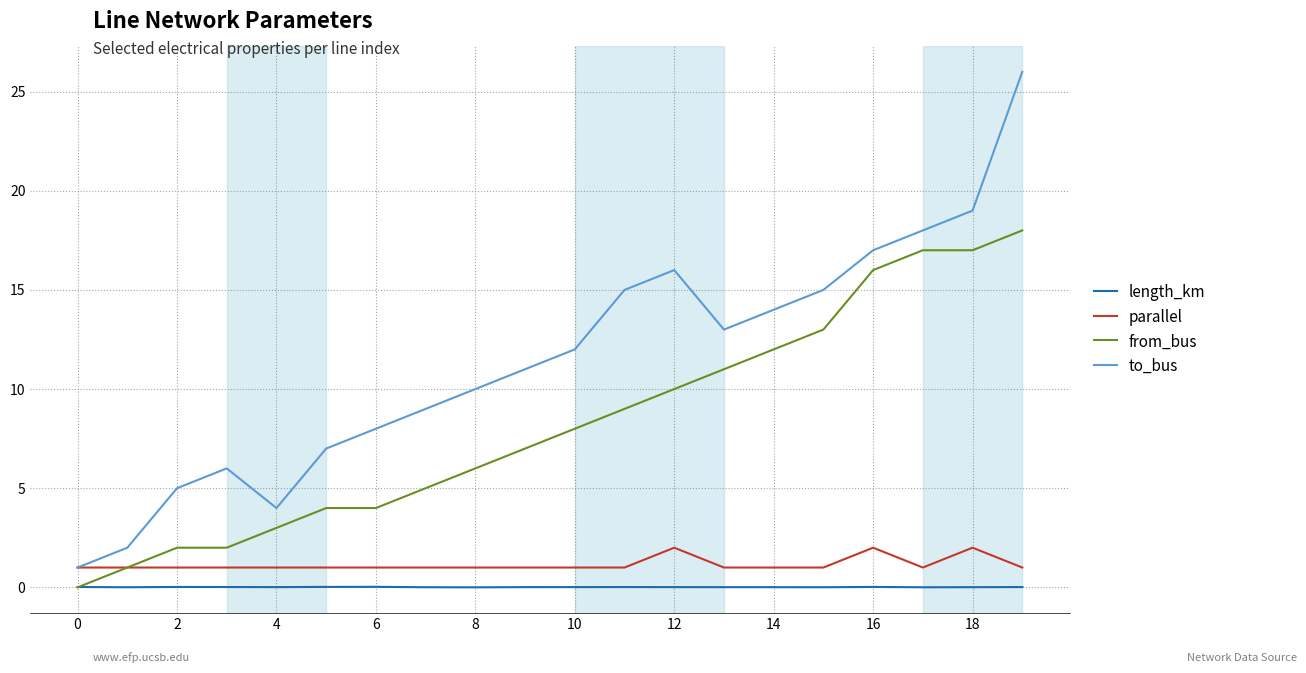

What is the maximum value for parallel?

2.0